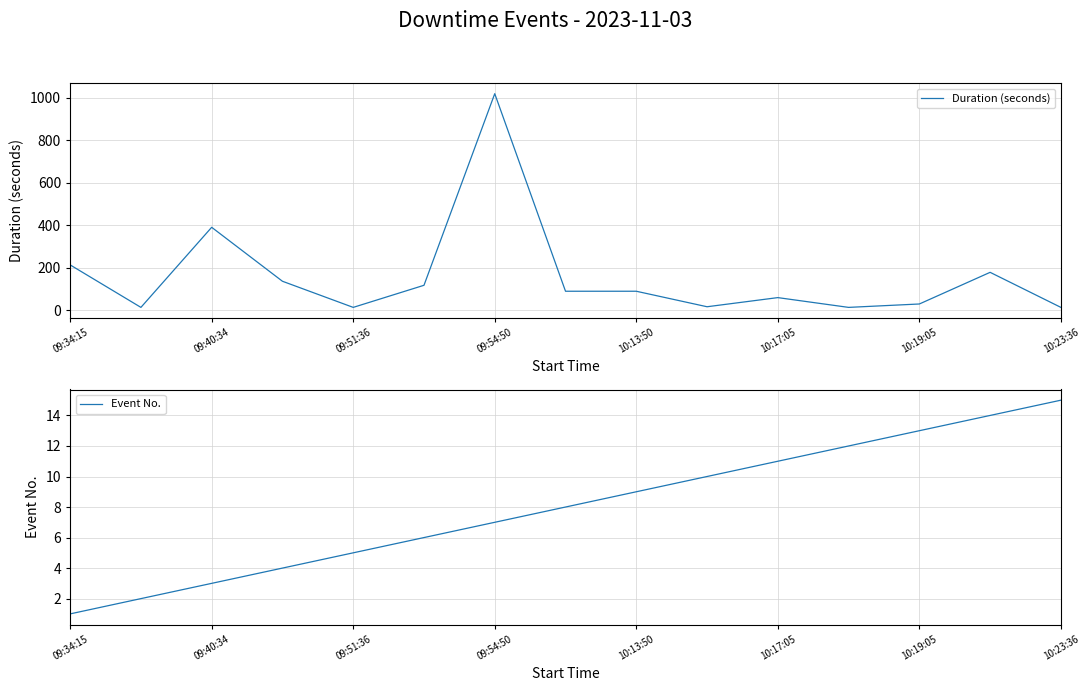

What is the highest value of the Duration (seconds) series?

1020